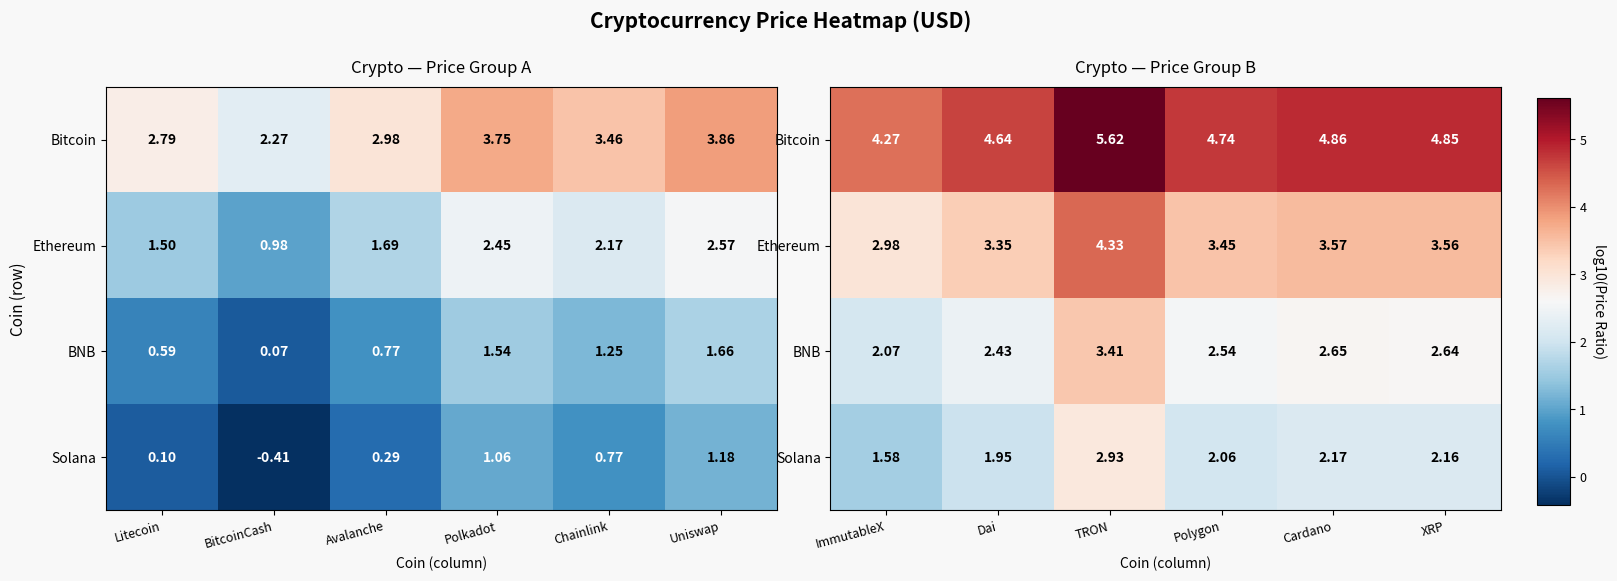

List the series in order of their overall mean, lowest first.

Solana, BNB, Ethereum, Bitcoin